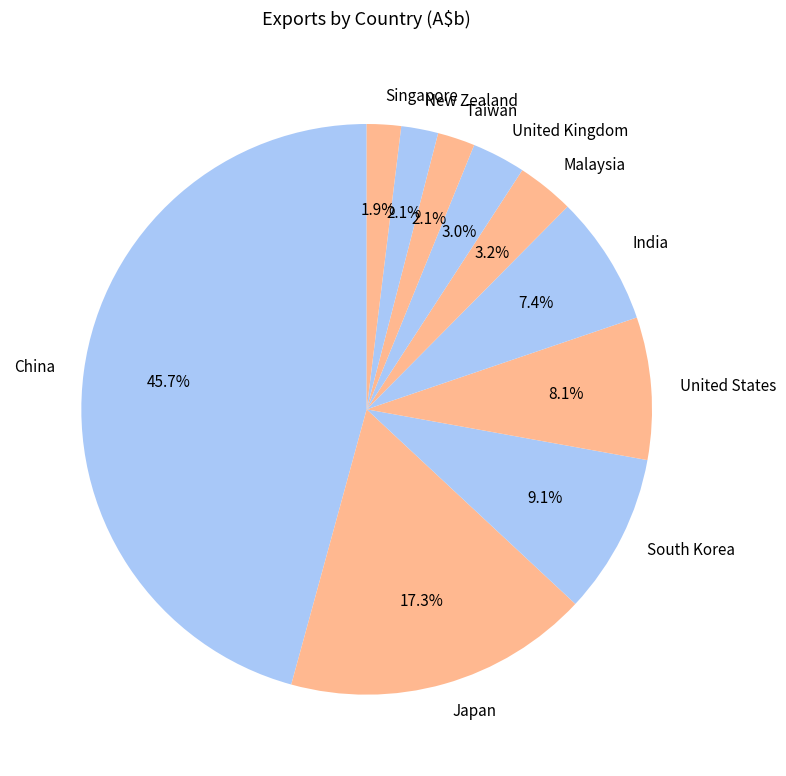

Approximately how many times larger is the value at United States compared to United Kingdom?

2.7